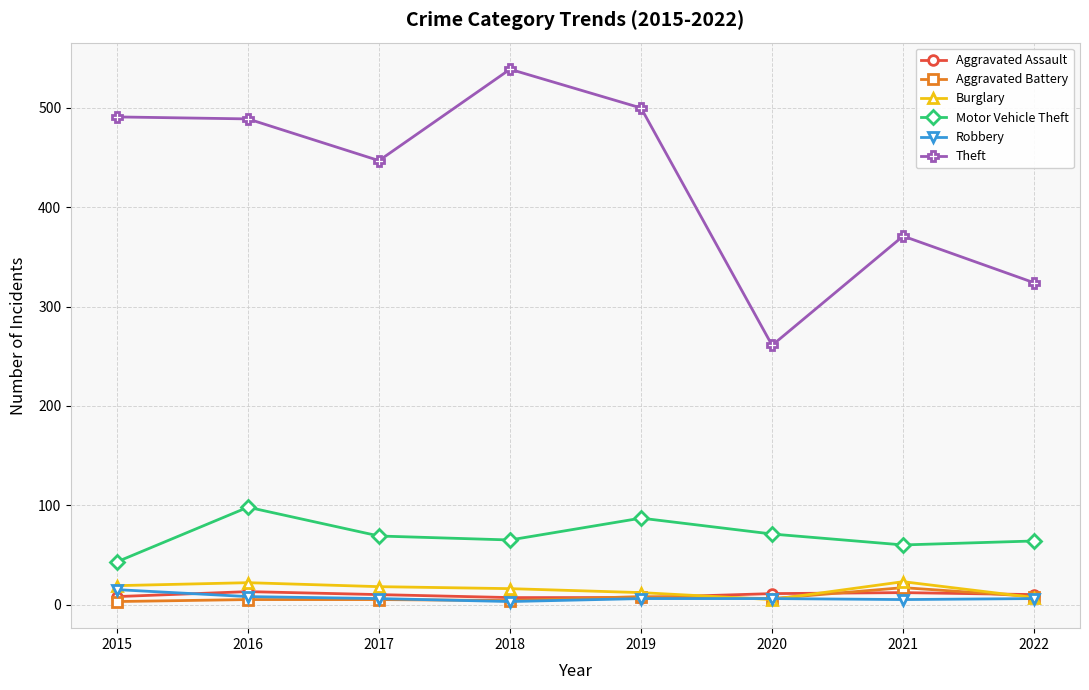

Which series has the largest total across all categories?

Theft